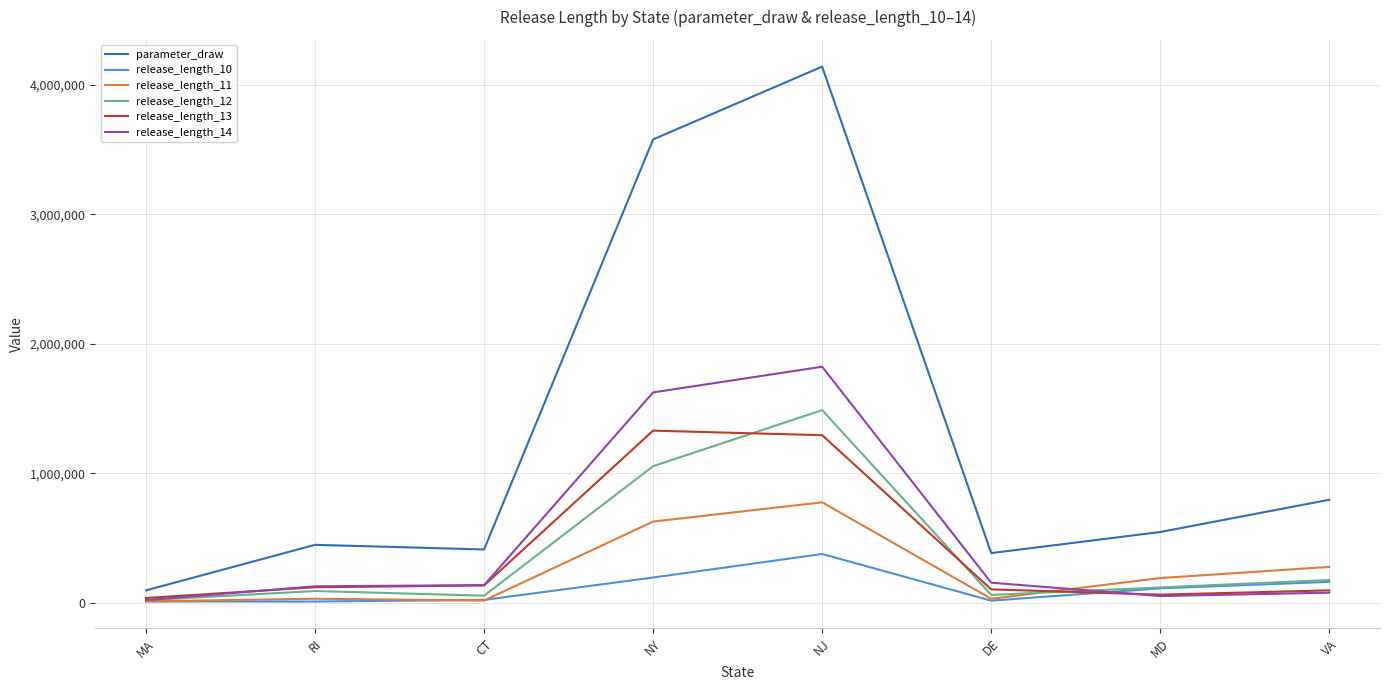

What is the average value of the parameter_draw series?

1299434.3